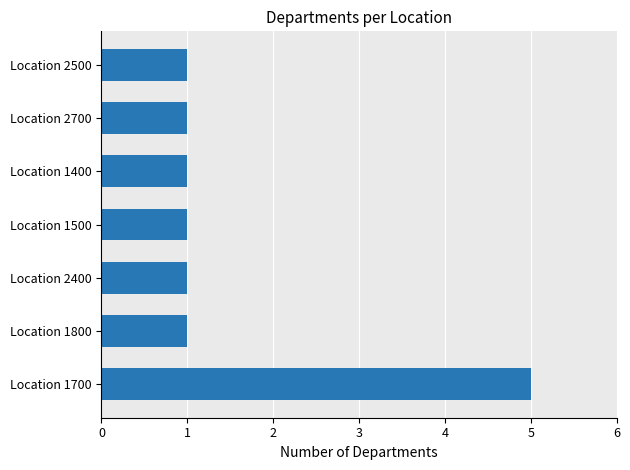

What is the greatest value displayed?

5